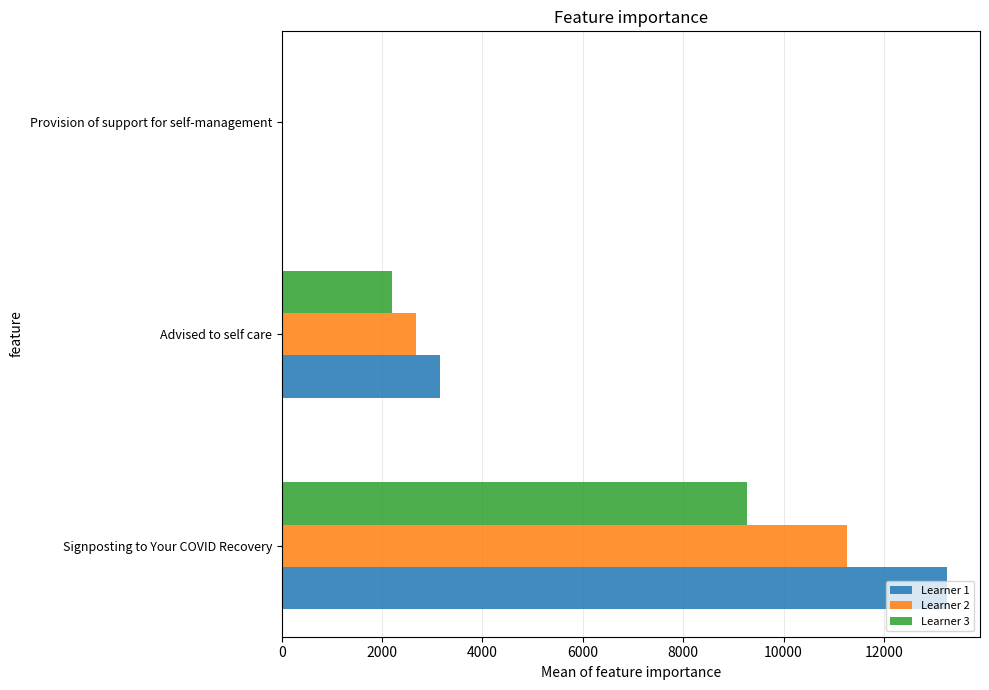

What is the maximum value shown in the chart?

13250.2